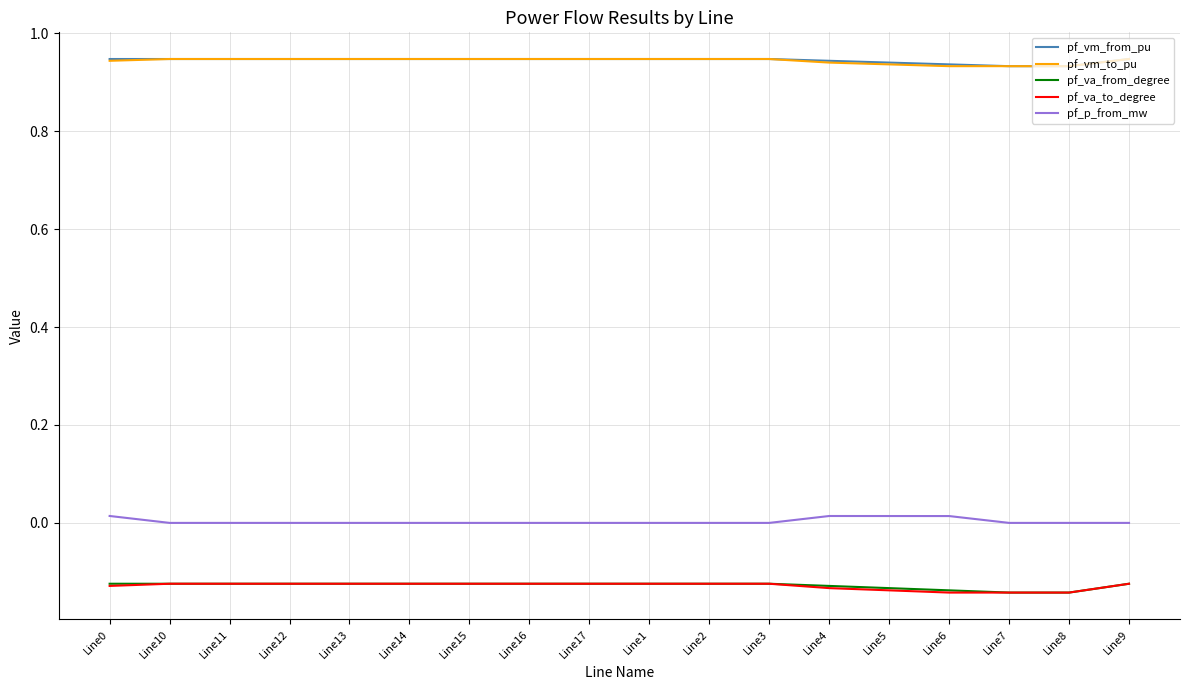

The pf_vm_to_pu series shows 0.5 at Line11. True or false?

False